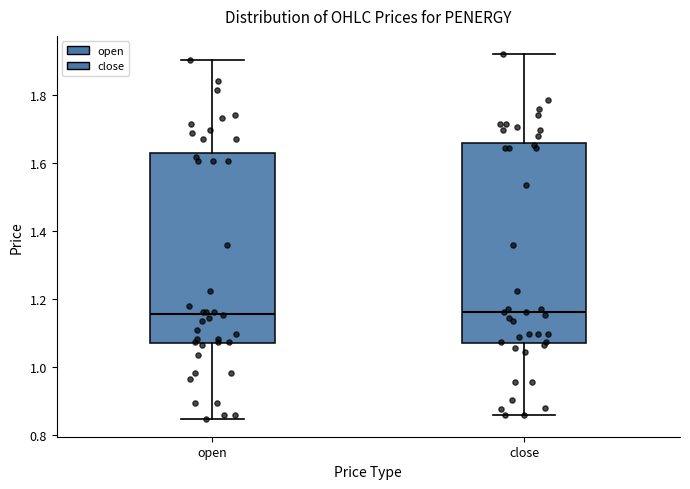

Where does the upper whisker of the box for open end on the y-axis? The values are not printed on the chart, so give them approximately, as read against the axis.

1.90